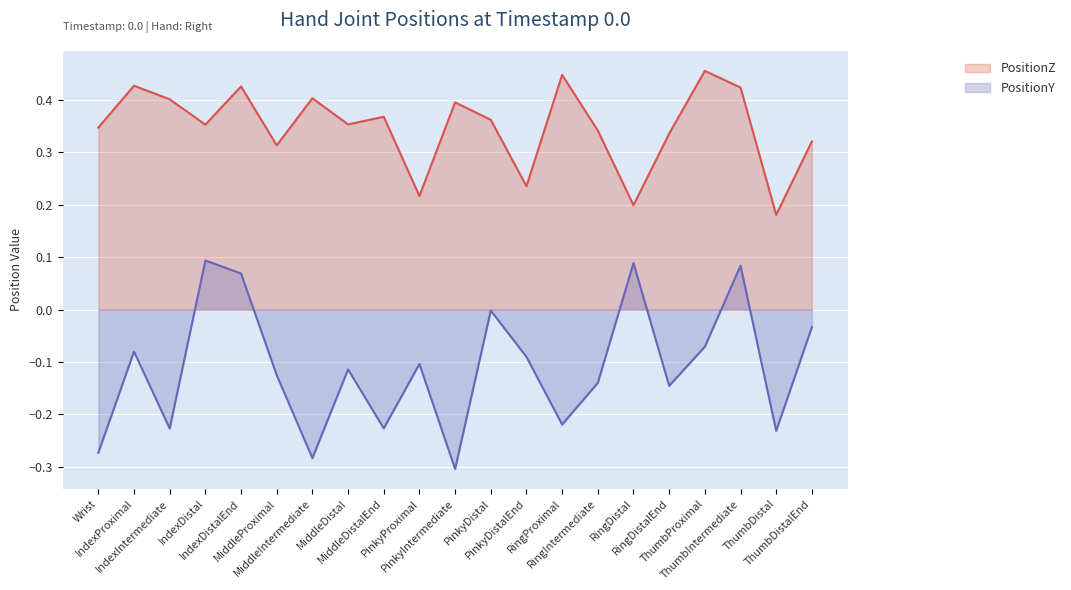

What are all the series names shown in the legend?

PositionZ, PositionY